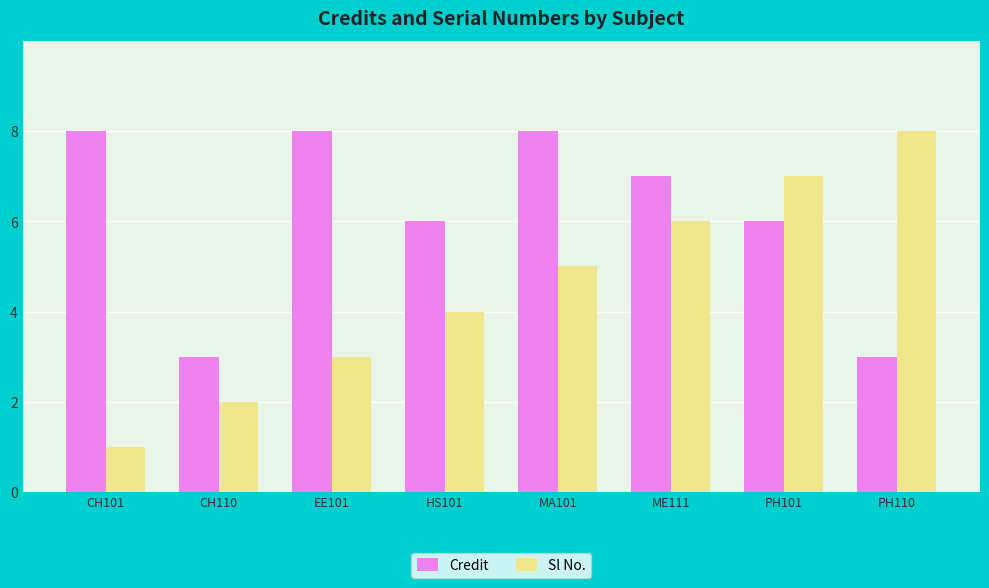

What is the difference between the maximum and second lowest values in the Sl No. series?

6